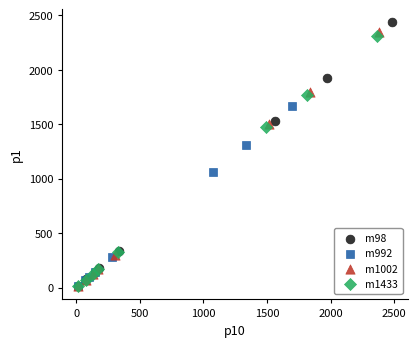

Which series has the widest spread of Y values?

m98